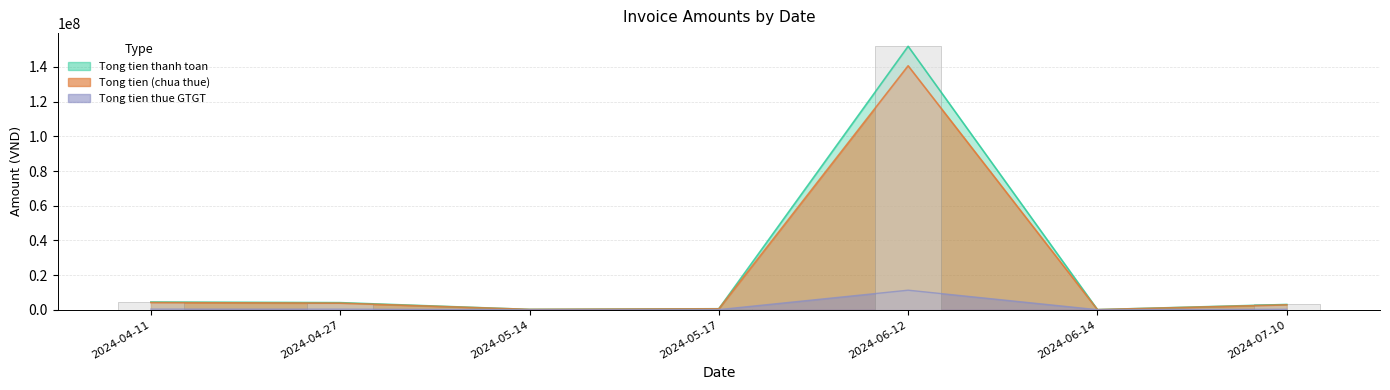

How many data points in Tong tien (chua thue) are above 2777778?

3